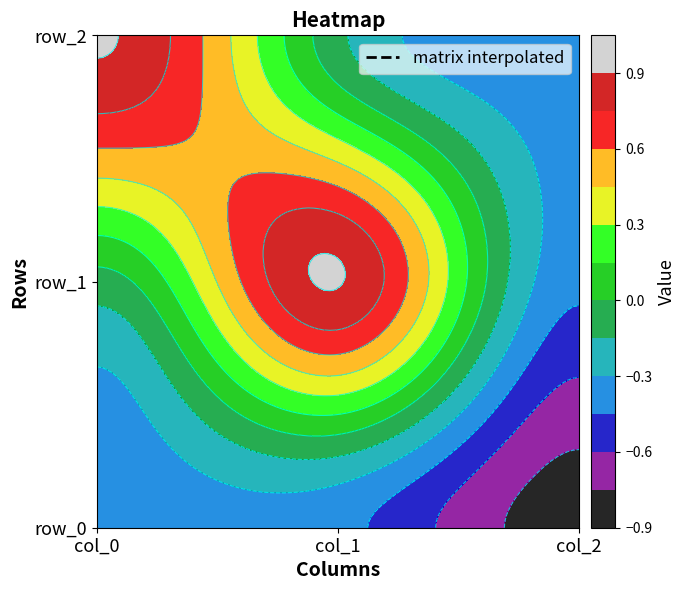

At which label is row_1 closest to 0?

col_0